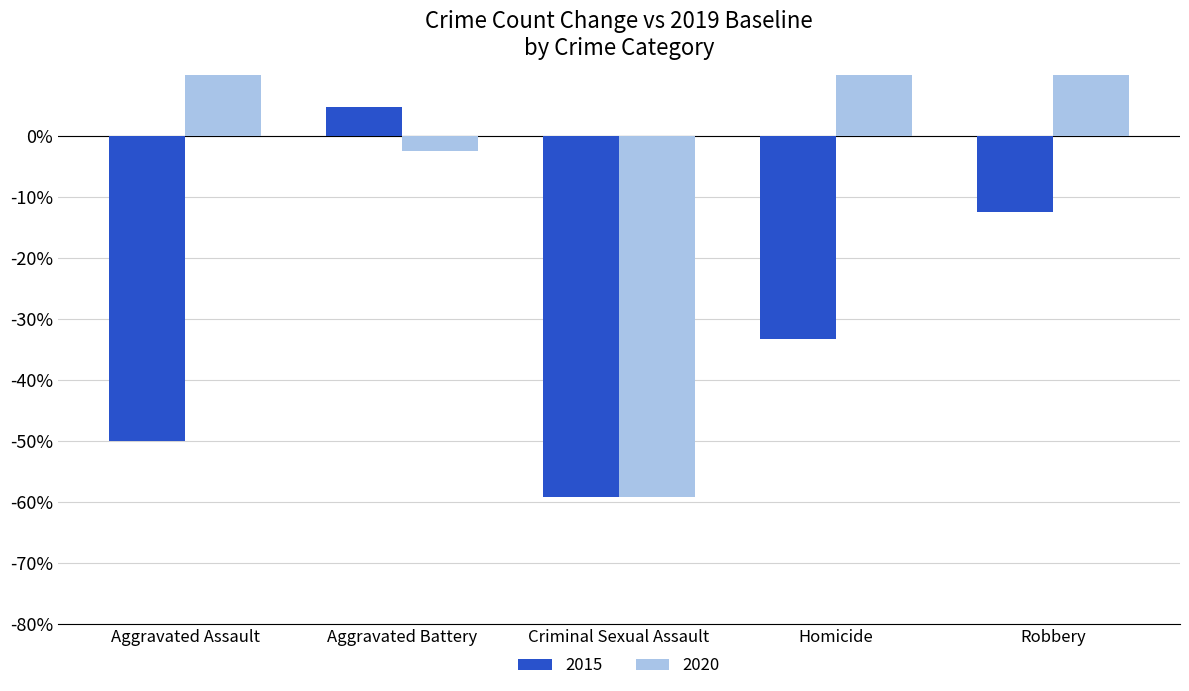

What is the label of the 5th bar from the right?

Aggravated Assault